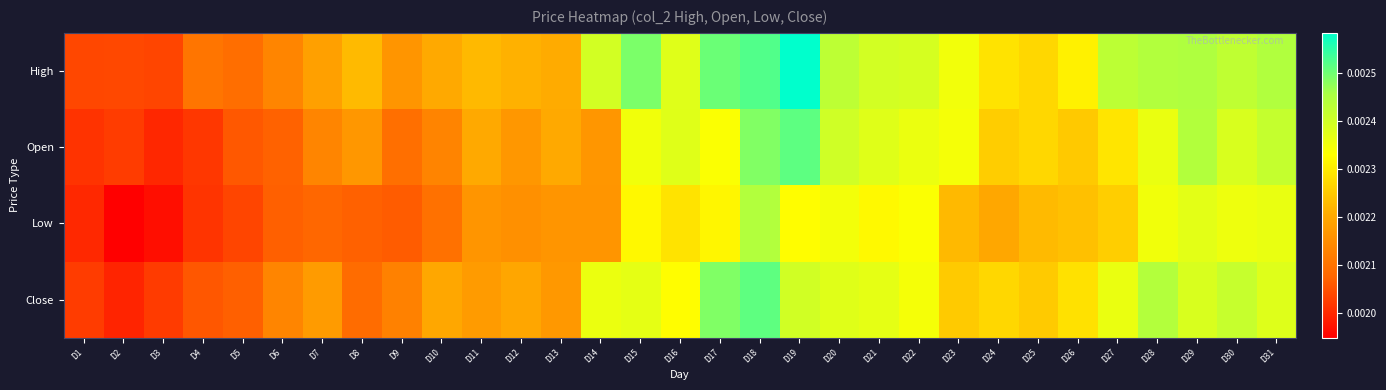

Which series has the largest total across all categories?

High